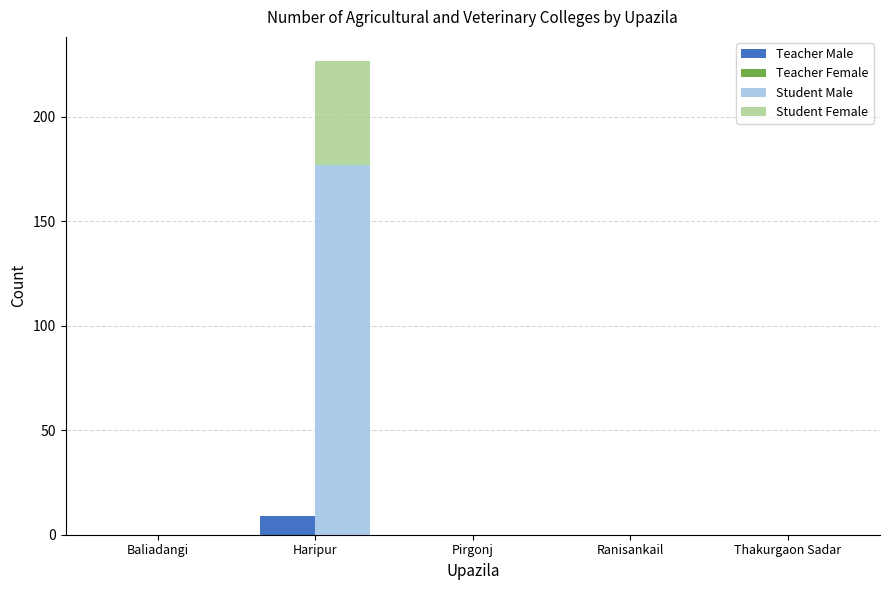

At how many categories does at least one series exceed 173?

1